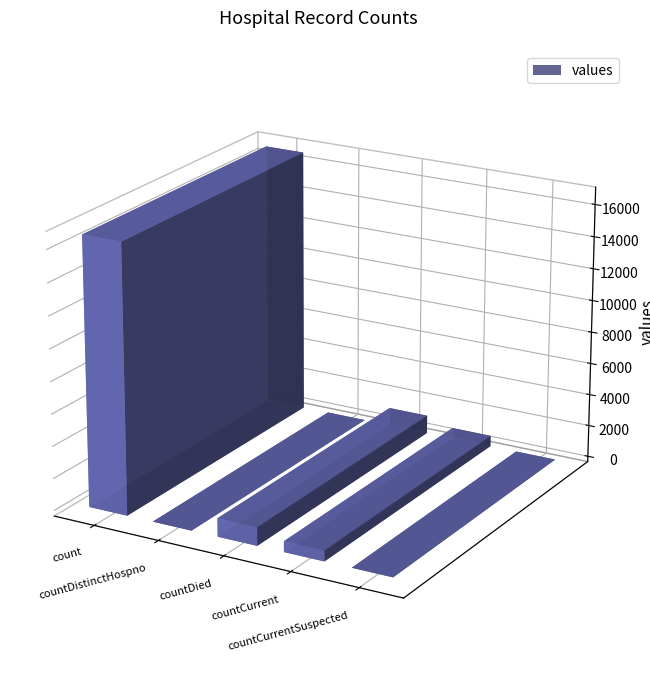

What is the maximum value shown in the chart?

16729